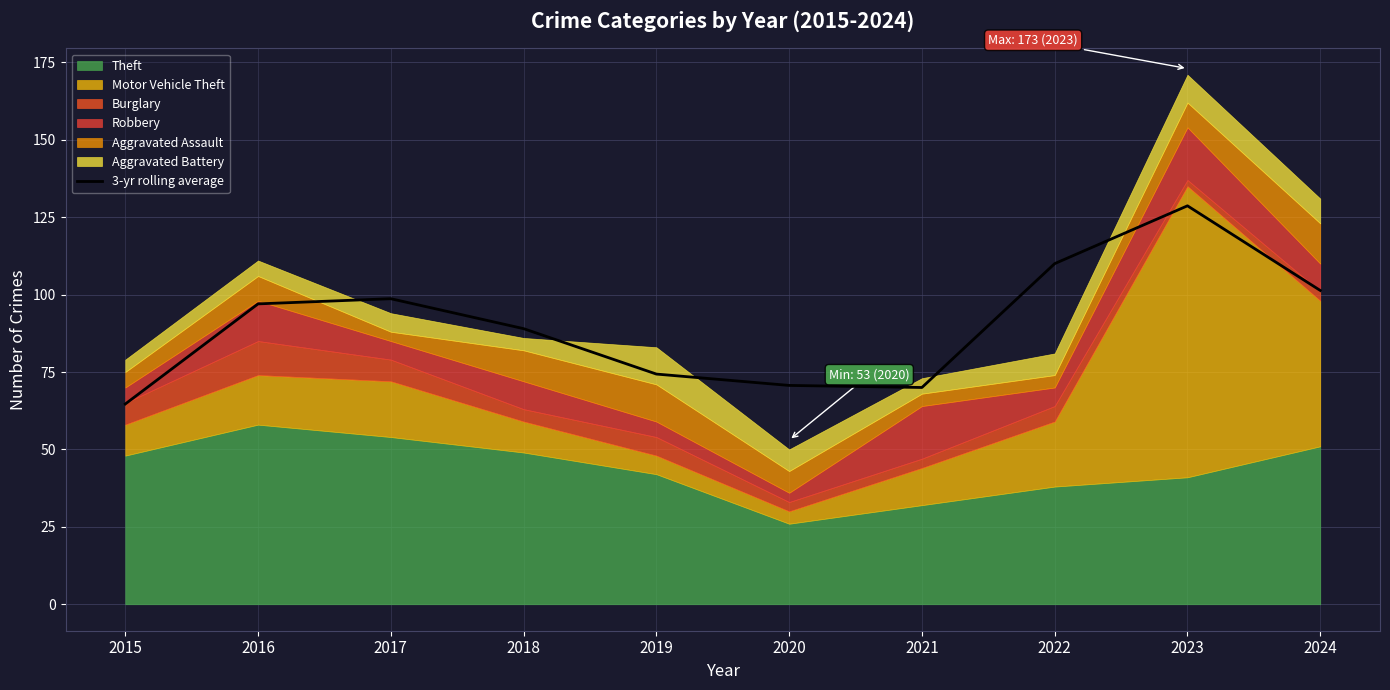

How many lines are shown in the chart?

1